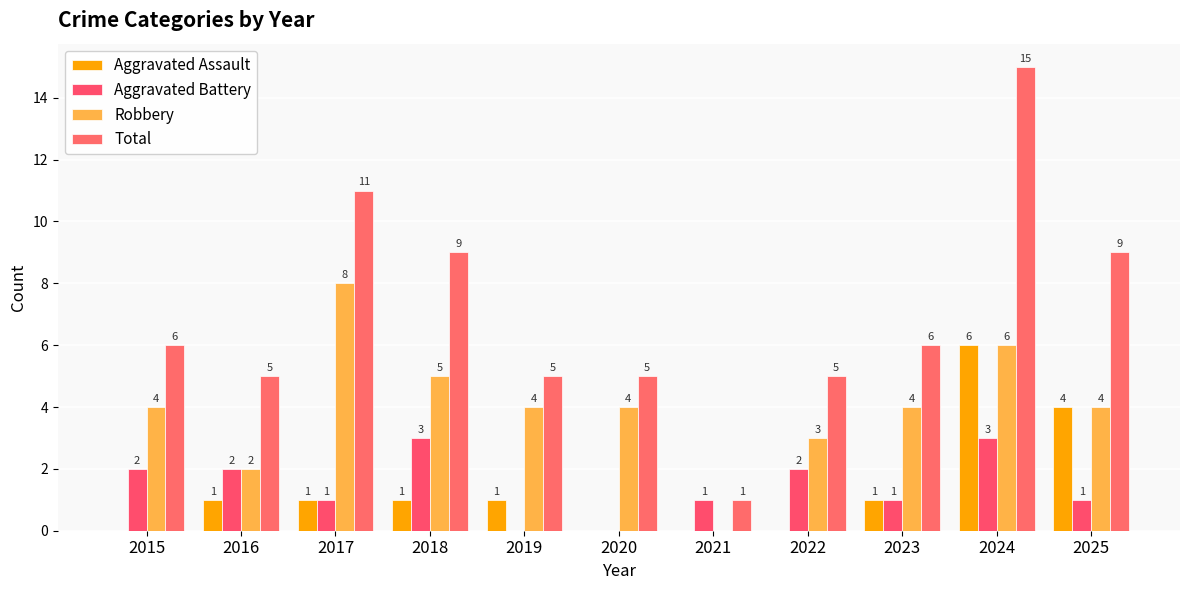

How many Aggravated Assault values are between 0 and 1?

9